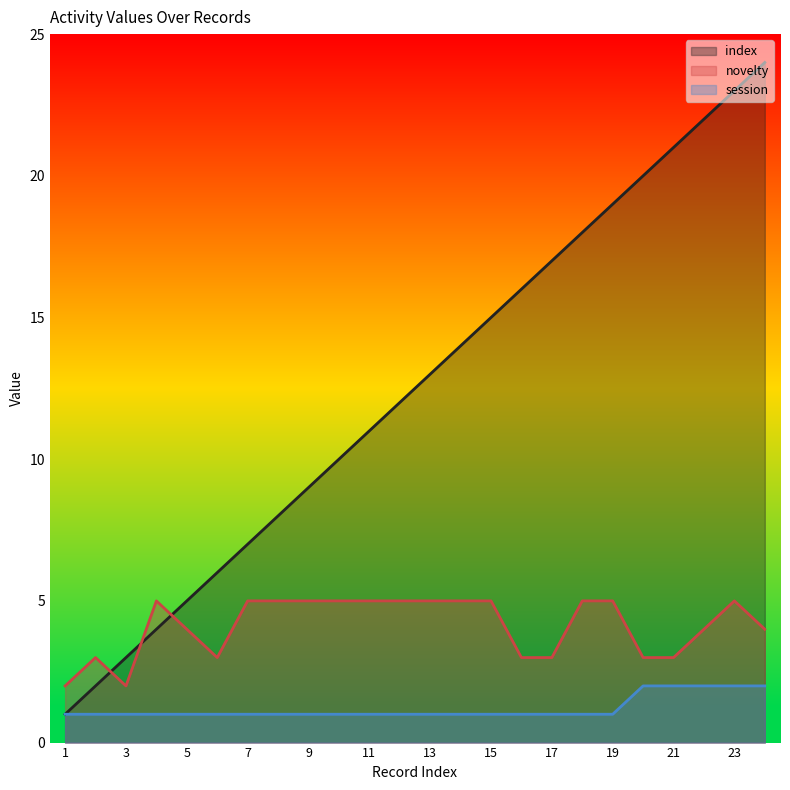

What is the average value of the session series?

1